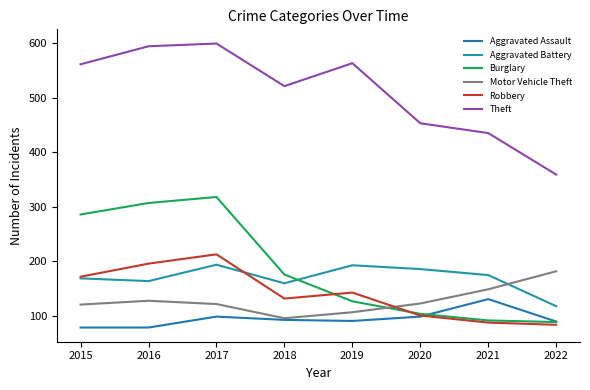

True or false: Aggravated Assault and Theft cross at least once.

False